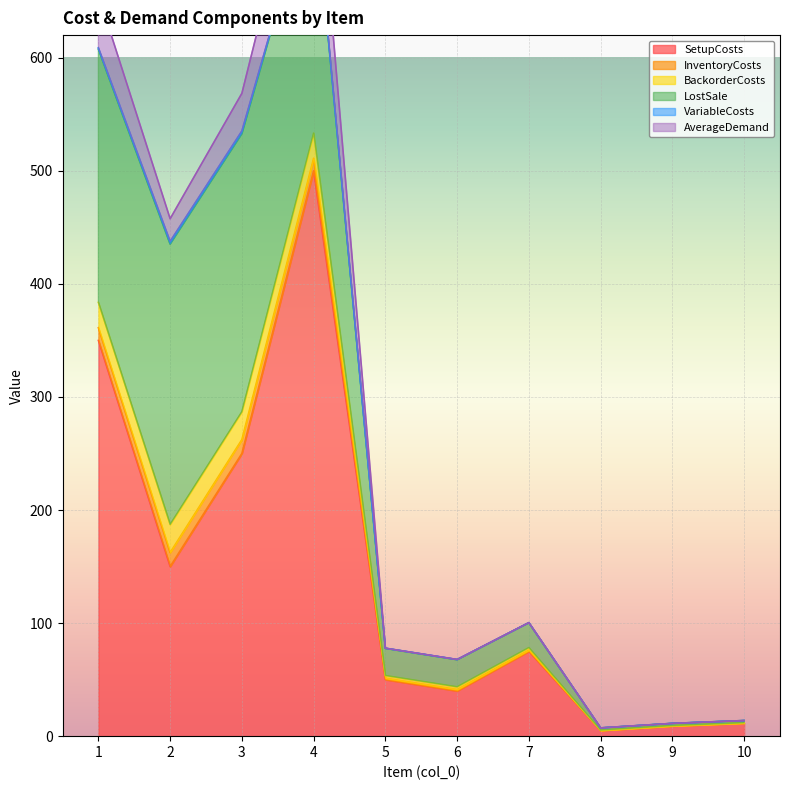

How many data points in LostSale are less than 24?

4